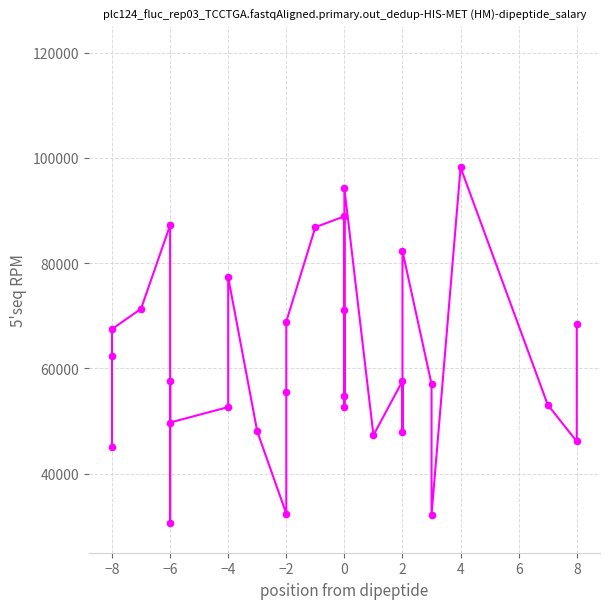

What is the ratio of the value at −2 to the value at 0?

1.3